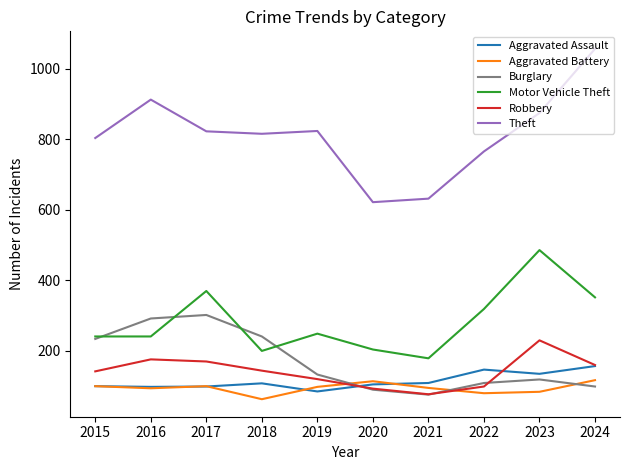

What is the average value of the Theft series?

813